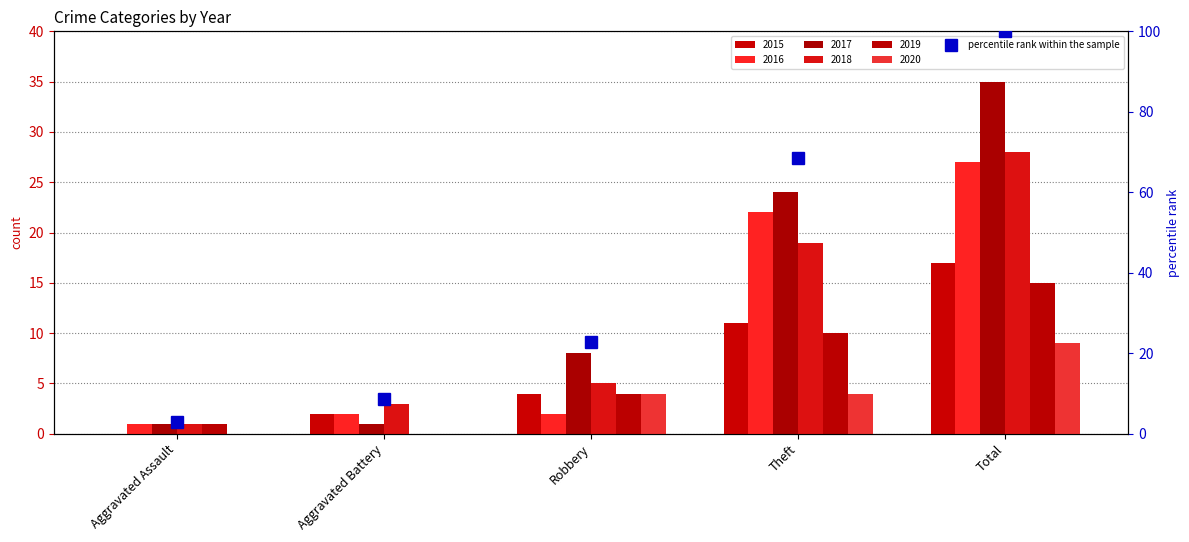

Reading left to right, what are all the values shown in this chart?

Aggravated Assault=2.9	Aggravated Battery=8.6	Robbery=22.9	Theft=68.6	Total=100.0